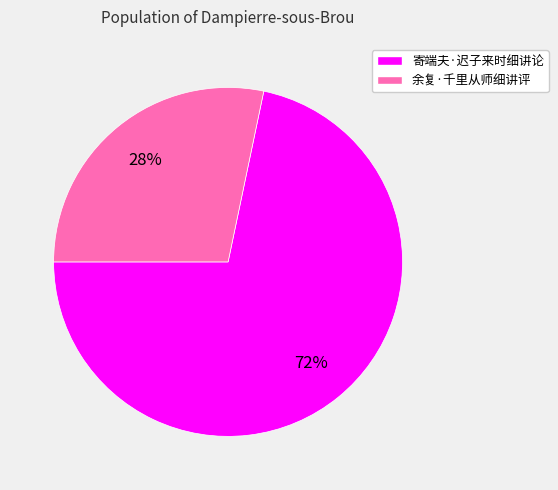

Combined, do 余复·千里从师细讲评 and 寄端夫·迟子来时细讲论 account for over 50%?

Yes